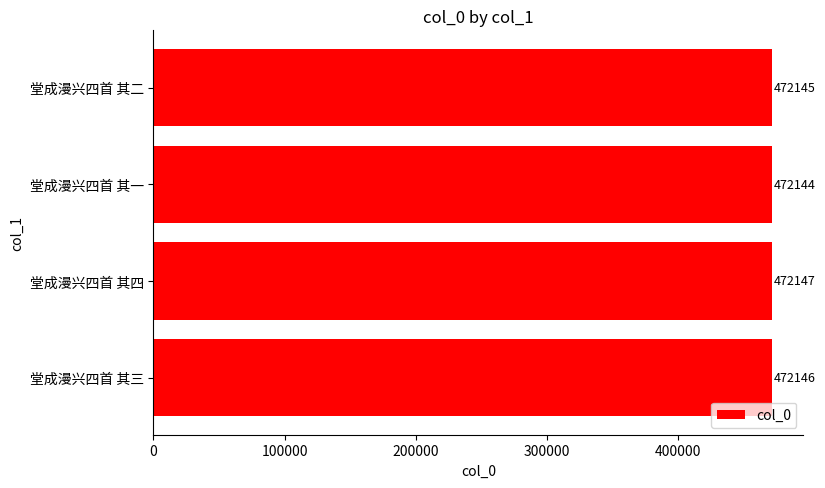

Count the values in the range 472145 to 472147.

3